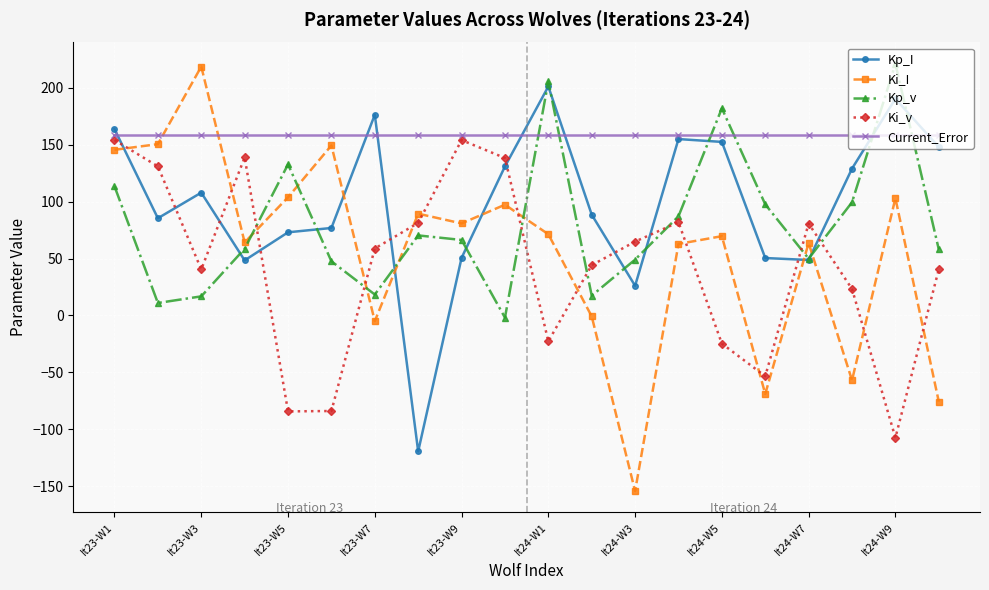

Which series has the largest total across all categories?

Current_Error